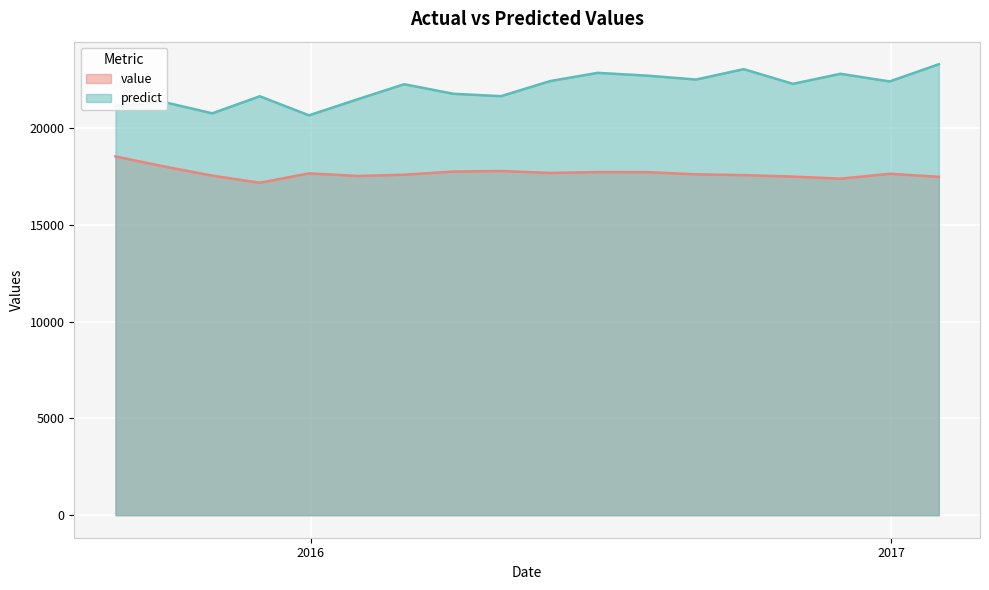

Rank the series at 2016-05-31 from lowest to highest value.

value, predict